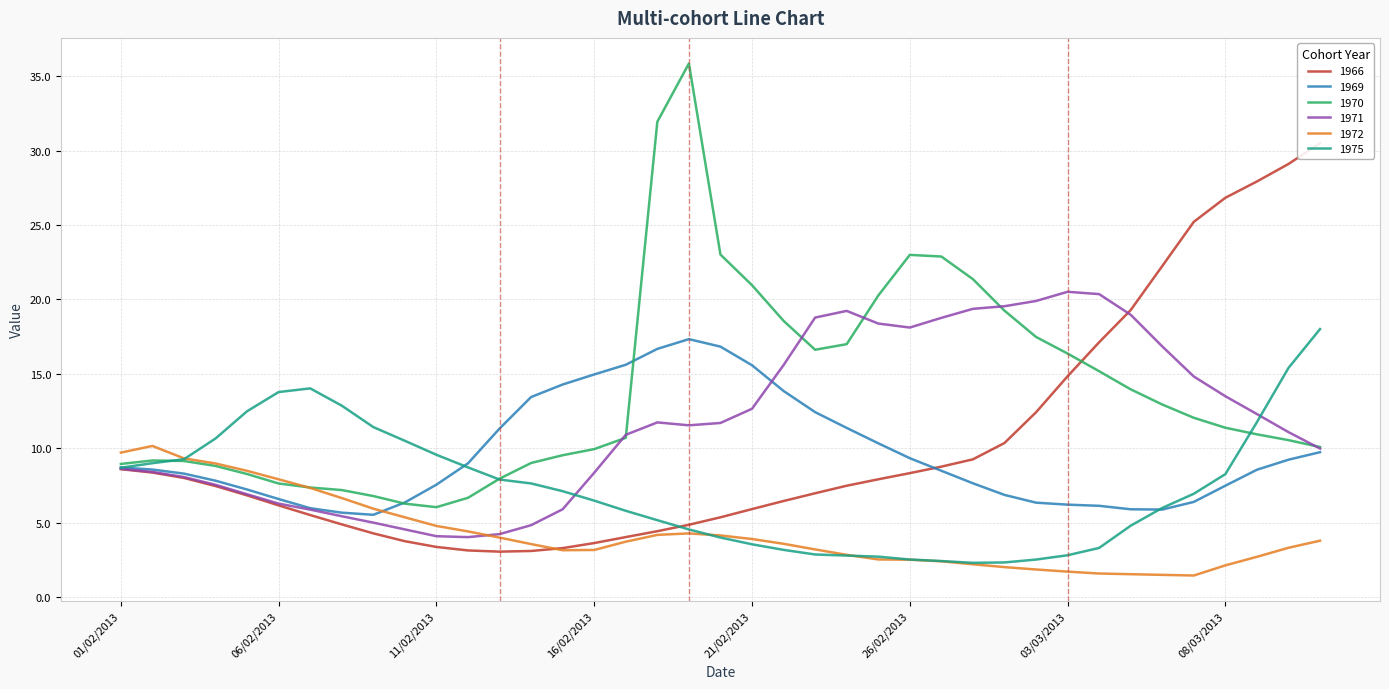

What is the difference between the maximum and minimum values in the 1966 series?

27.5